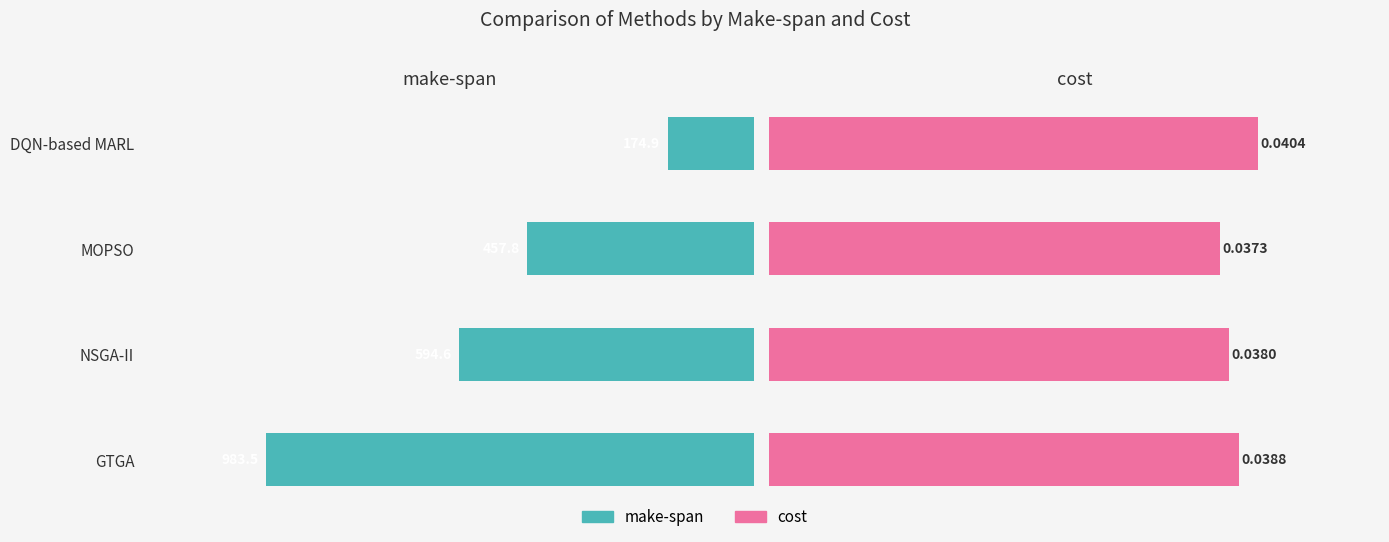

Which series has the largest total across all categories?

make-span